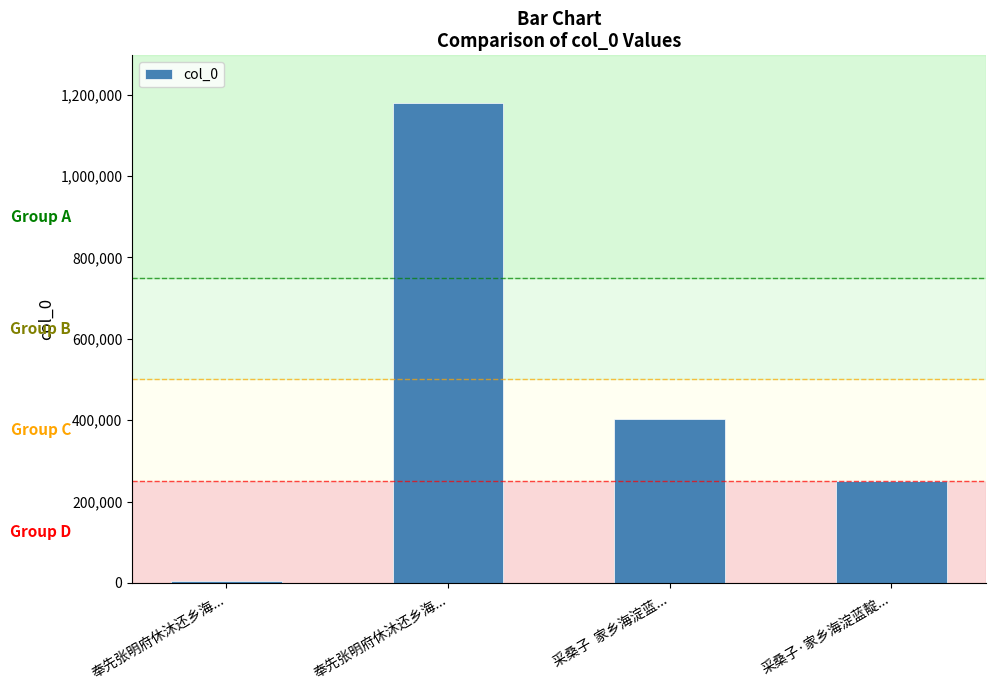

How many series are shown in this chart?

1